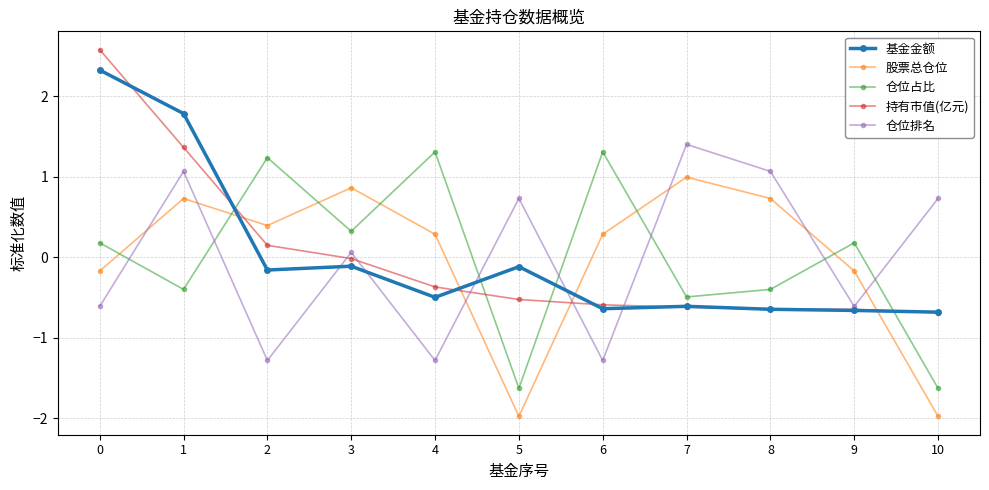

What are all the series names shown in the legend?

基金金额, 股票总仓位, 仓位占比, 持有市值(亿元), 仓位排名